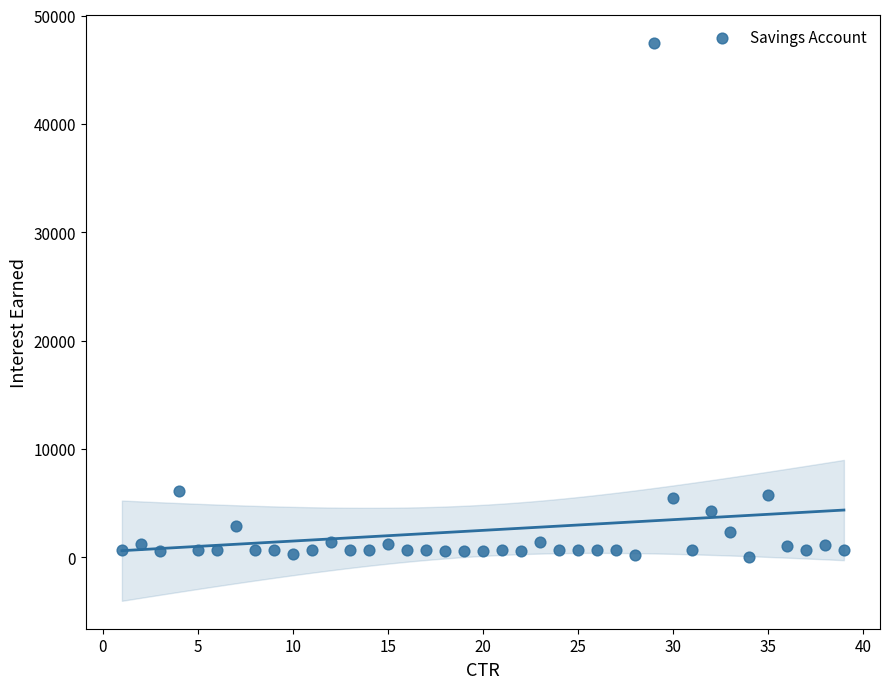

What is the range of Y values (max minus min)?

47479.7